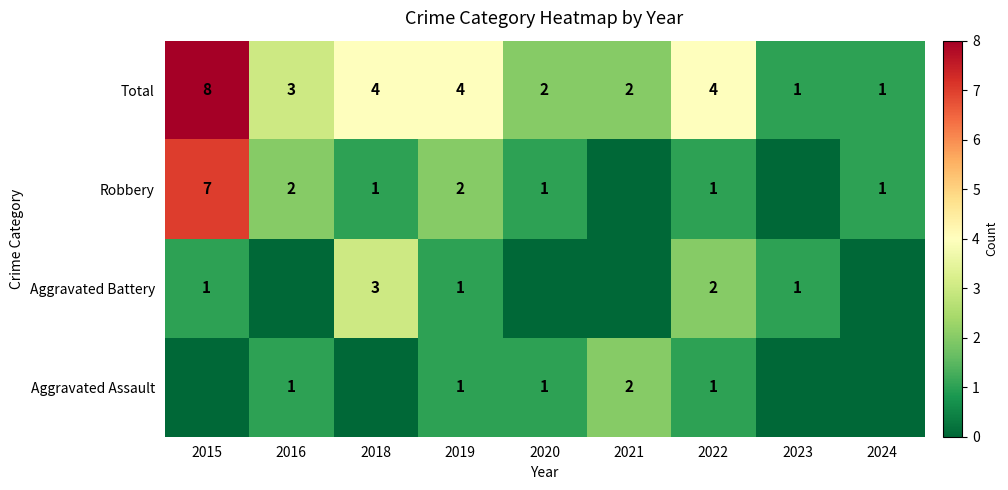

What is the difference between the highest and lowest values at 2019?

3